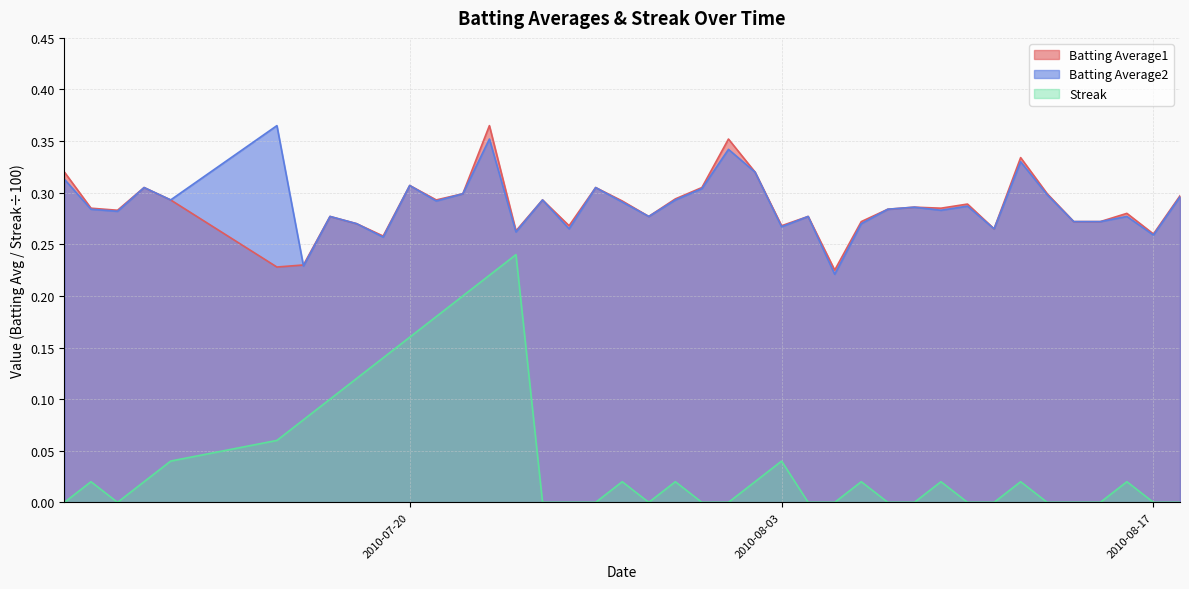

After their last crossing, which series has the higher values: Batting Average2 or Batting Average1?

Batting Average1